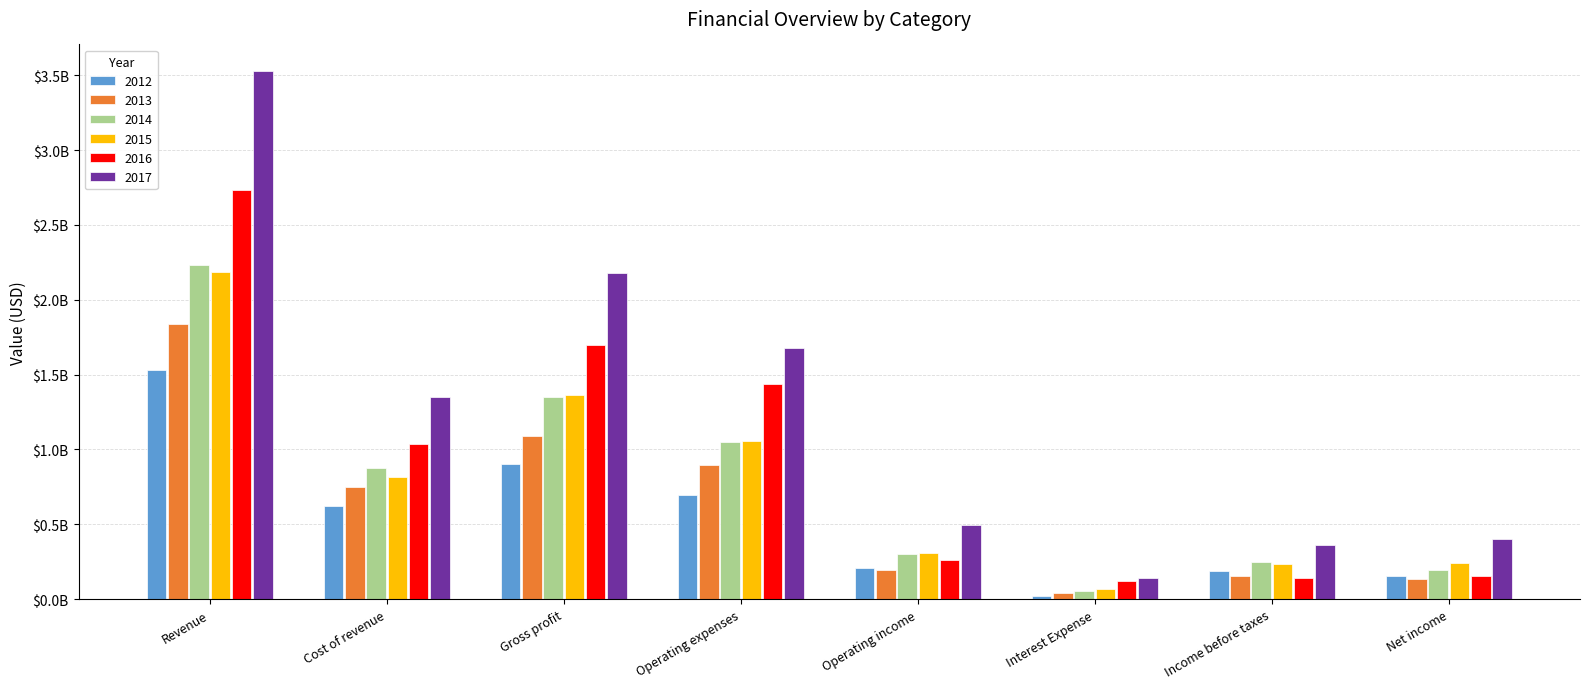

Reading left to right, what are all the values shown in this chart?

2012: 1529869000	624514000	905355000	698068000	207287000	20573000	187713000	158168000
2013: 1840631000	748184000	1092447000	894243000	198204000	44582000	154893000	131733000
2014: 2230794000	879051000	1351743000	1048151000	303592000	55383000	249197000	194549000
2015: 2184335000	819173000	1365162000	1057319000	307843000	70985000	237791000	240193000
2016: 2734800000	1037700000	1697100000	1436700000	260400000	119400000	142300000	152800000
2017: 3528800000	1351800000	2177000000	1679800000	497200000	138400000	360800000	400500000